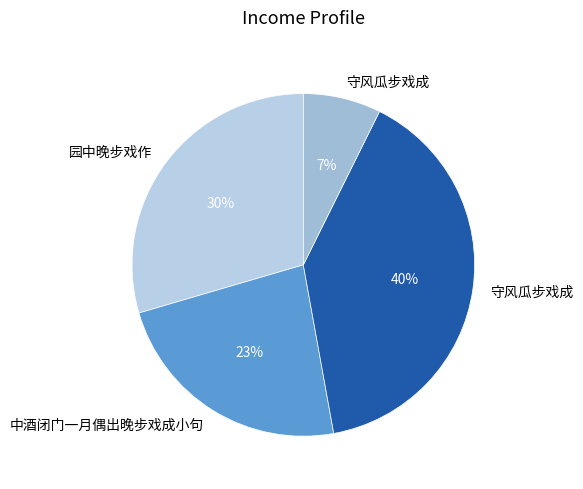

What is the largest slice in the pie chart?

守风瓜步戏成